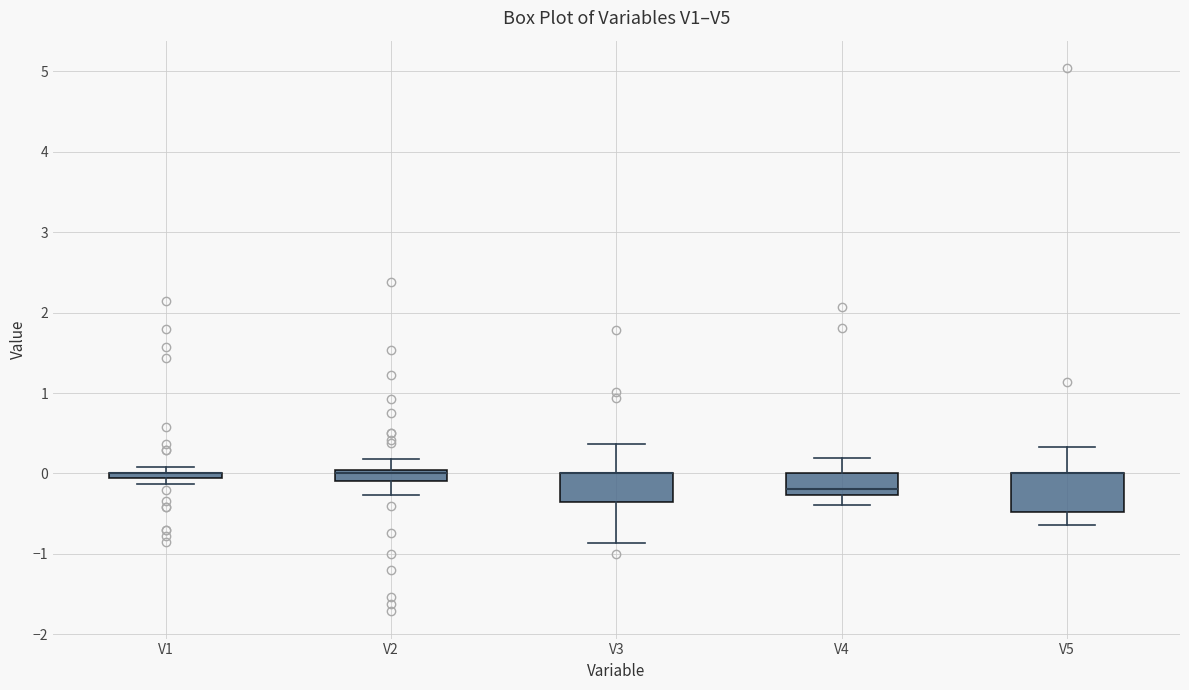

Where is the lower edge of the box for V3 on the y-axis? The values are not printed on the chart, so give them approximately, as read against the axis.

-0.3